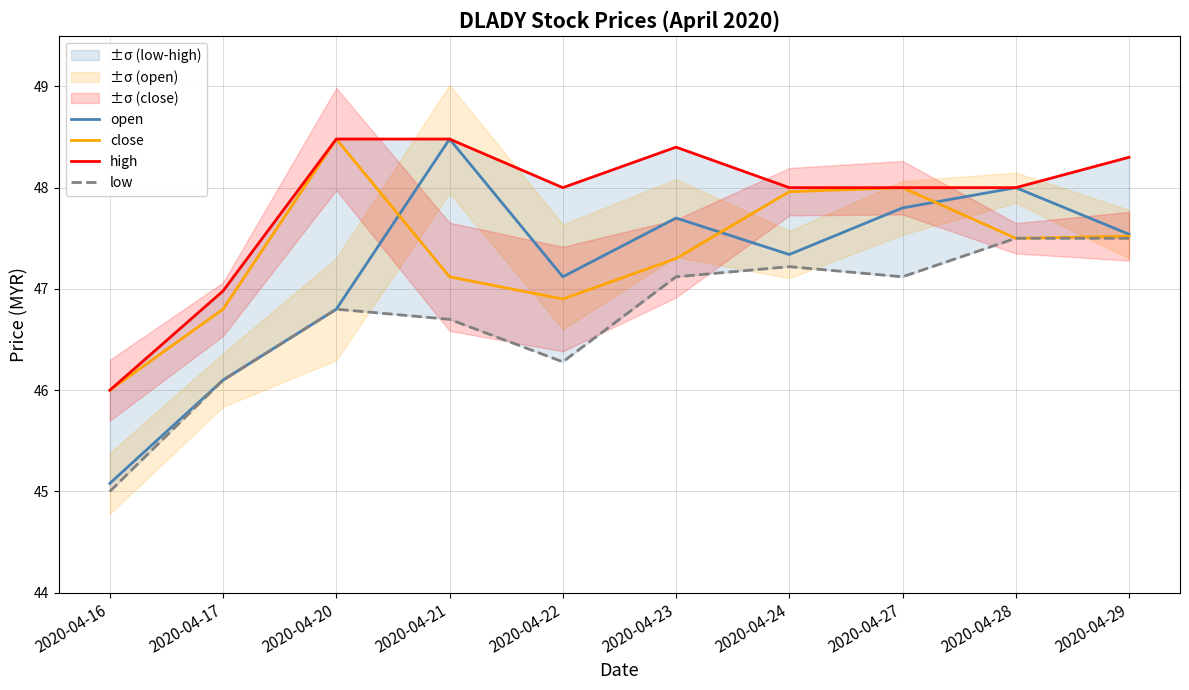

How many values in the high series are below 48?

2